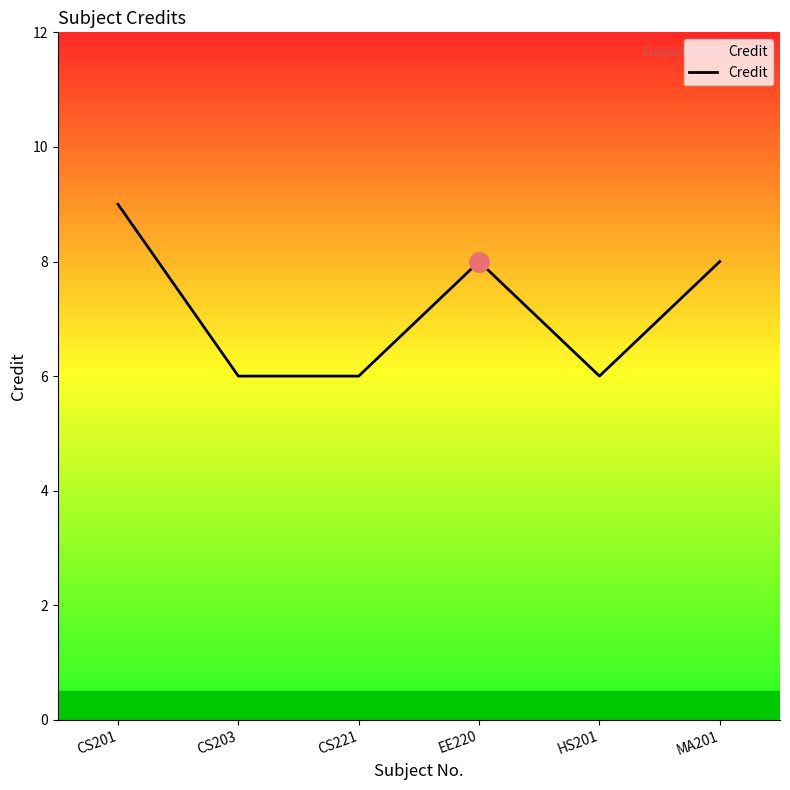

What value does the data have at HS201?

6